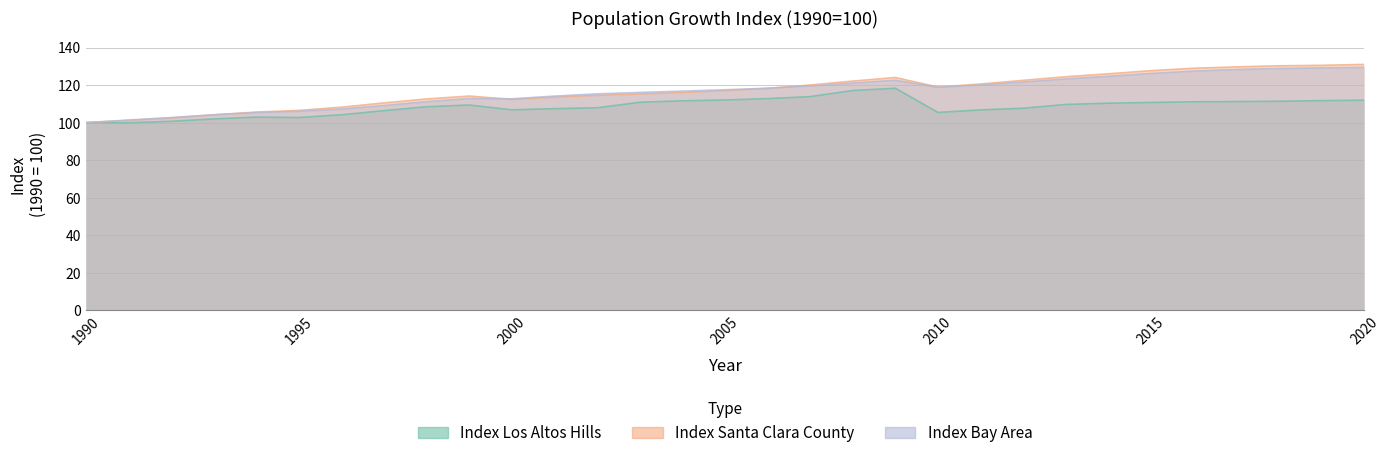

What is the total value across all series at 2004?

344.5